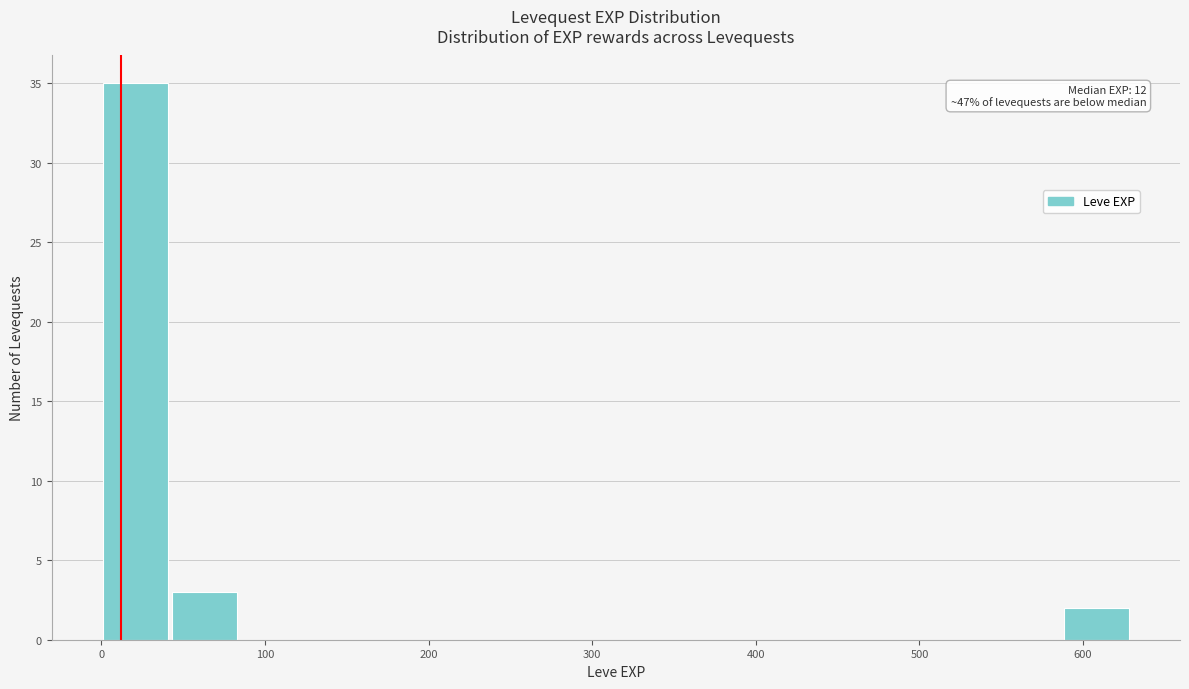

Over which range of the x-axis is the bar tallest?

0 to 40